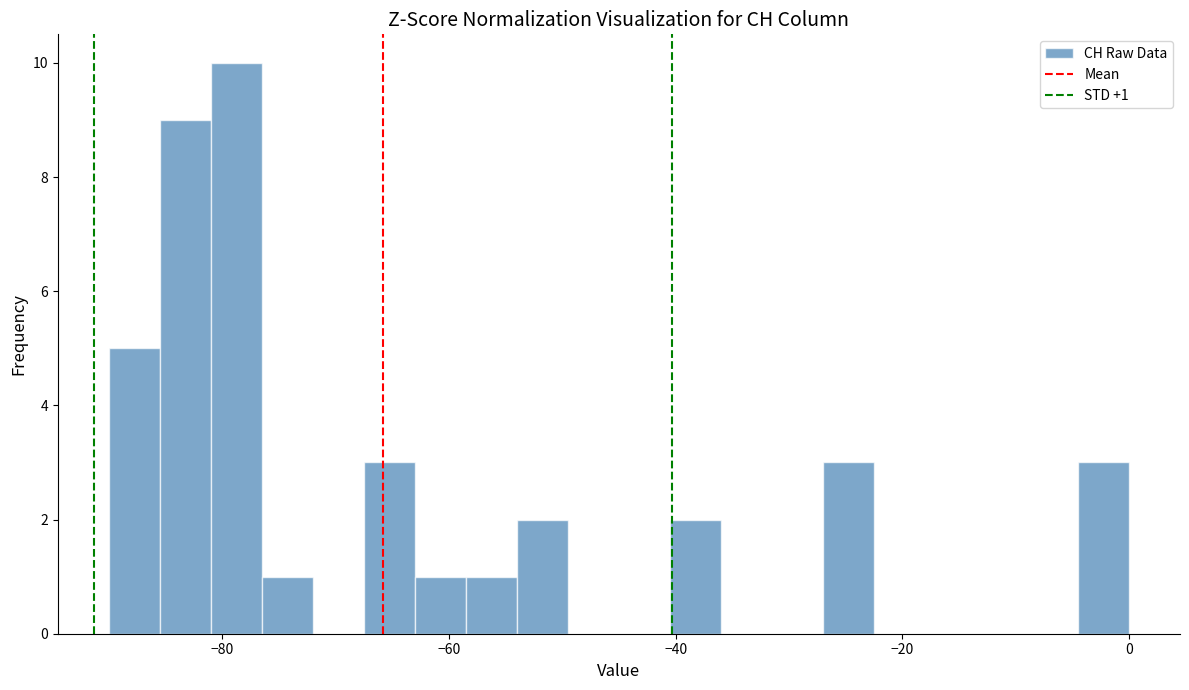

Around what value on the x-axis is the tallest bar? Give the approximate position of its centre, as read against the axis.

-78